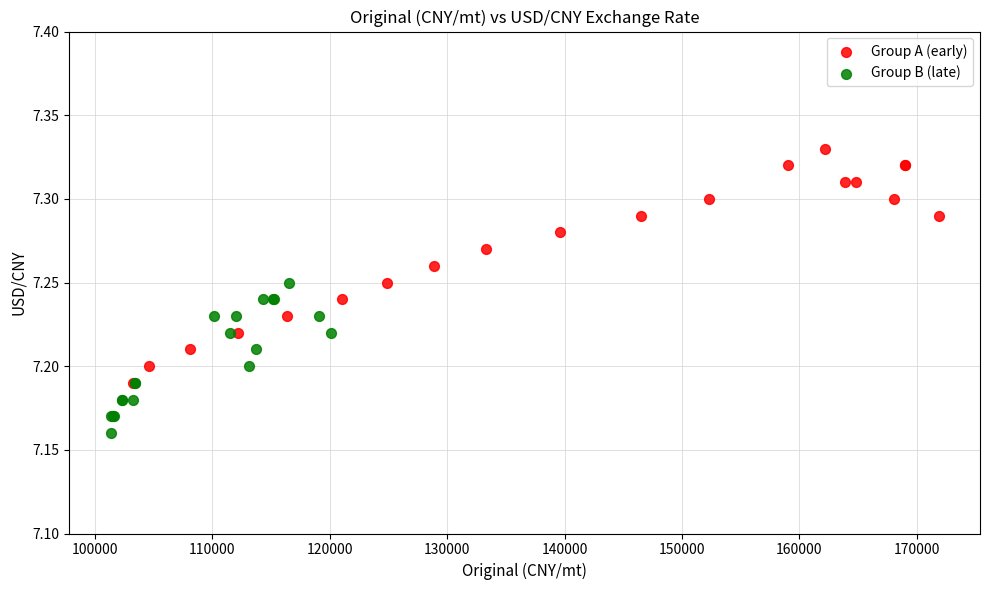

Which series contains the lowest Y value?

Group B (late)